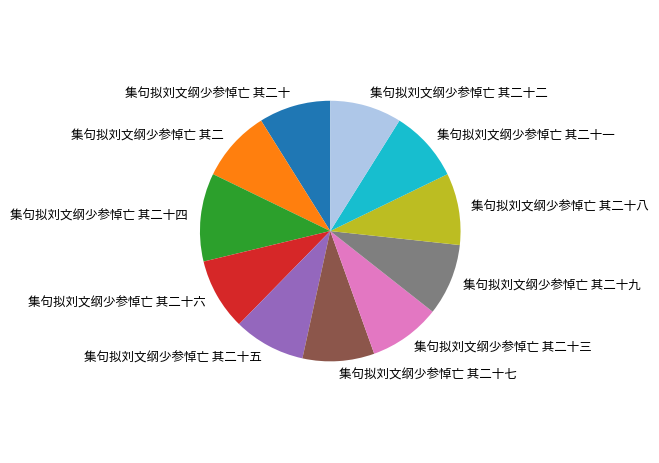

Does 集句拟刘文纲少参悼亡 其二十九 account for over 50% of the chart?

No